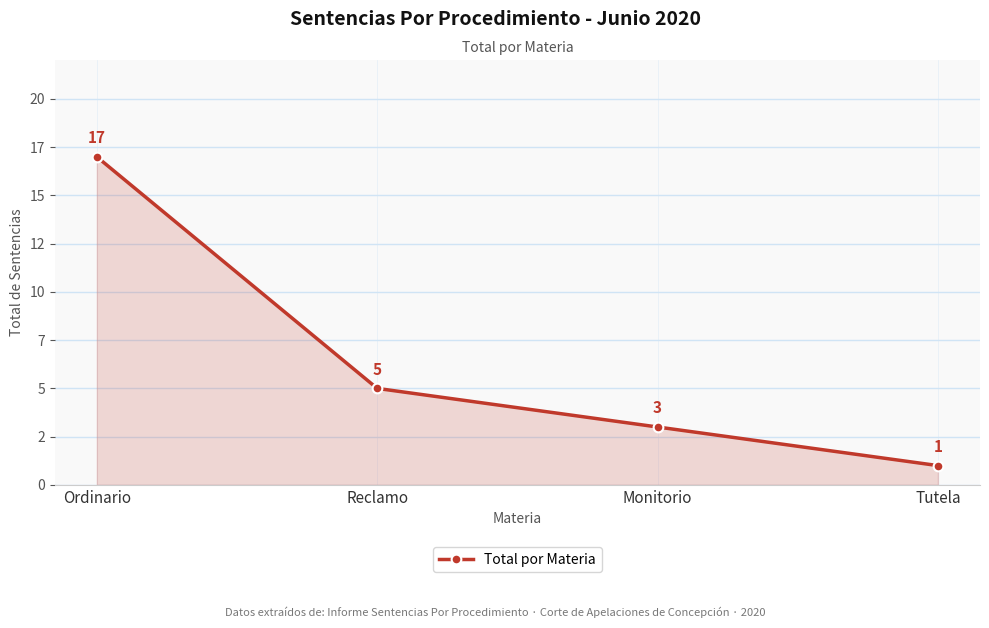

List the labels in order of value, largest first.

Ordinario, Reclamo, Monitorio, Tutela